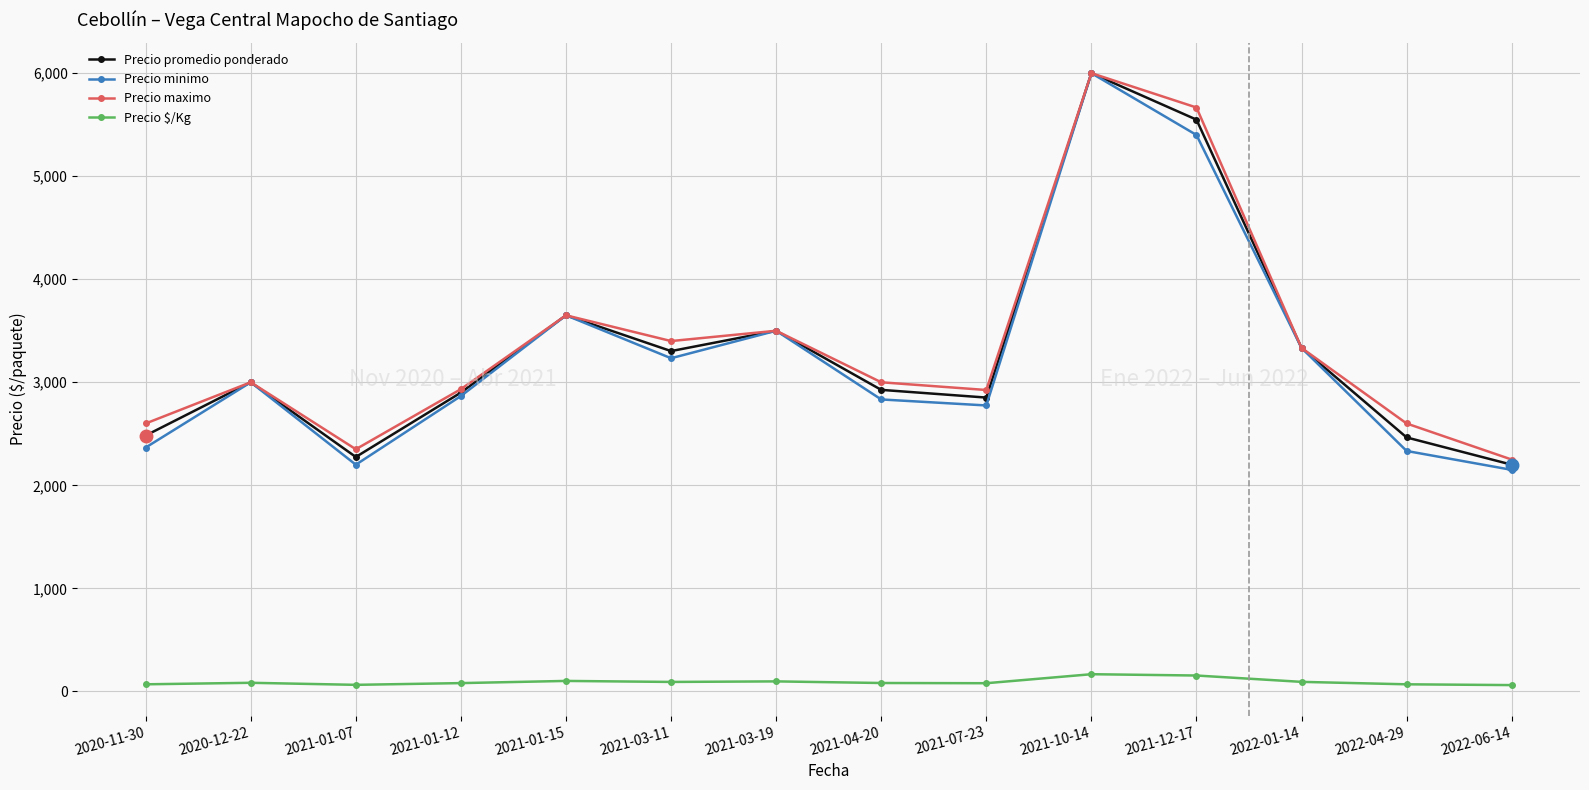

True or false: Precio $/Kg and Precio minimo intersect in this chart.

False